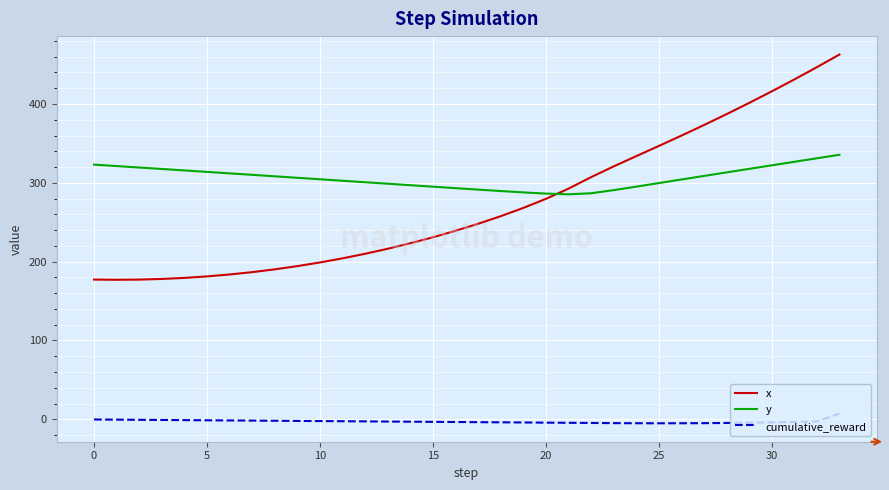

List the series in order of their peak value, lowest first.

cumulative_reward, y, x